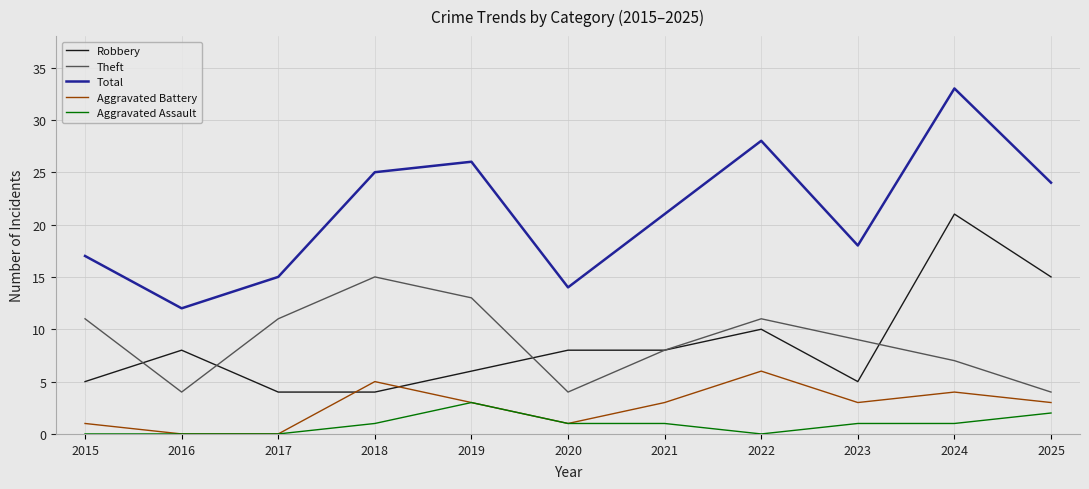

What is the maximum value shown in the chart?

33